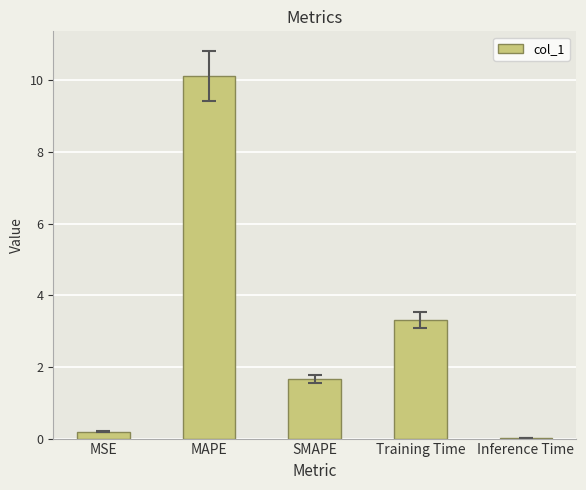

The value at Training Time is 0.7. True or false?

False